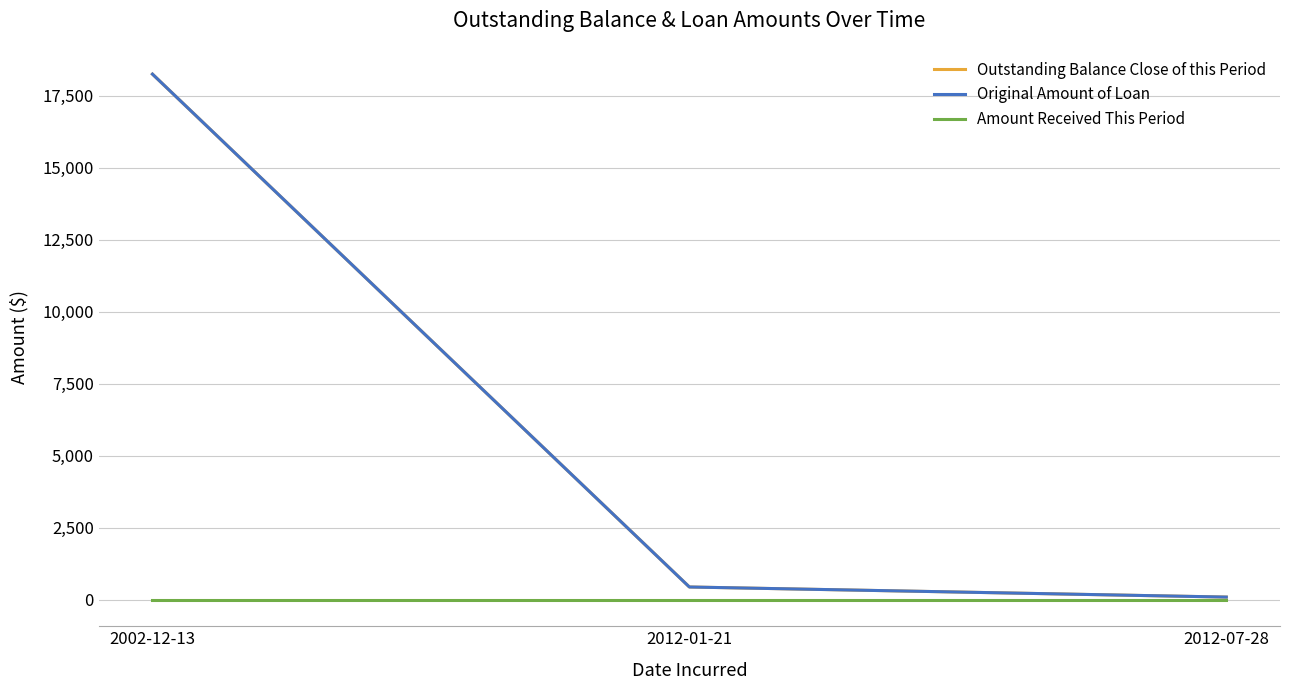

At how many categories does at least one series exceed 3084?

1